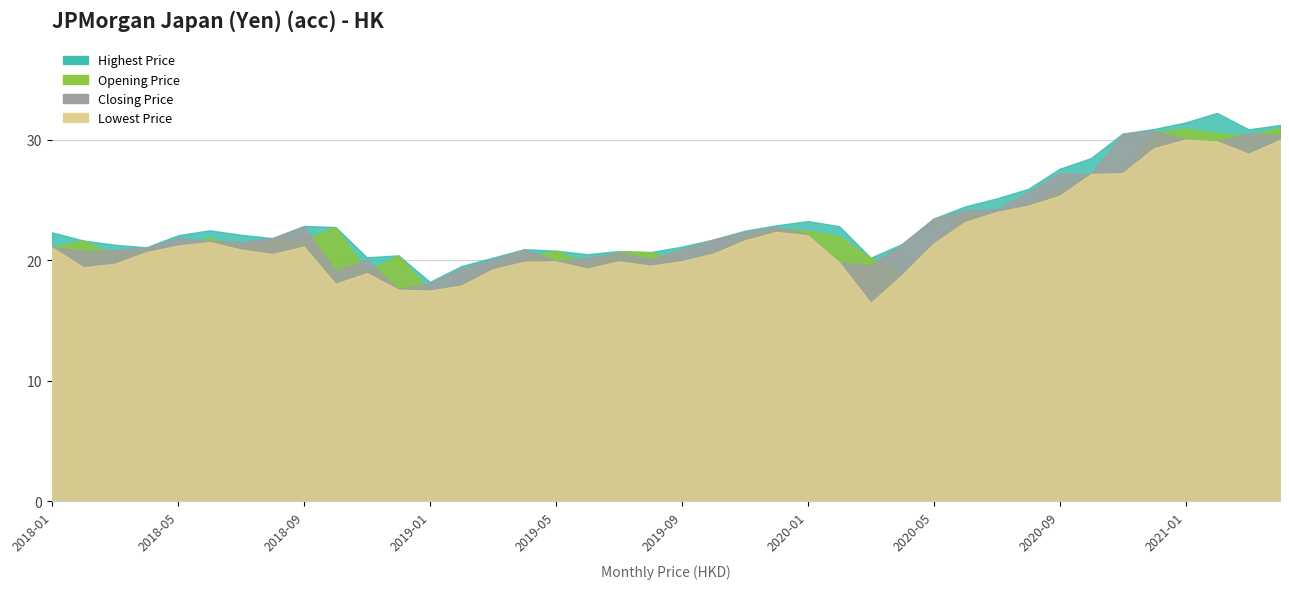

Which series has the largest range (max minus min)?

Highest Price